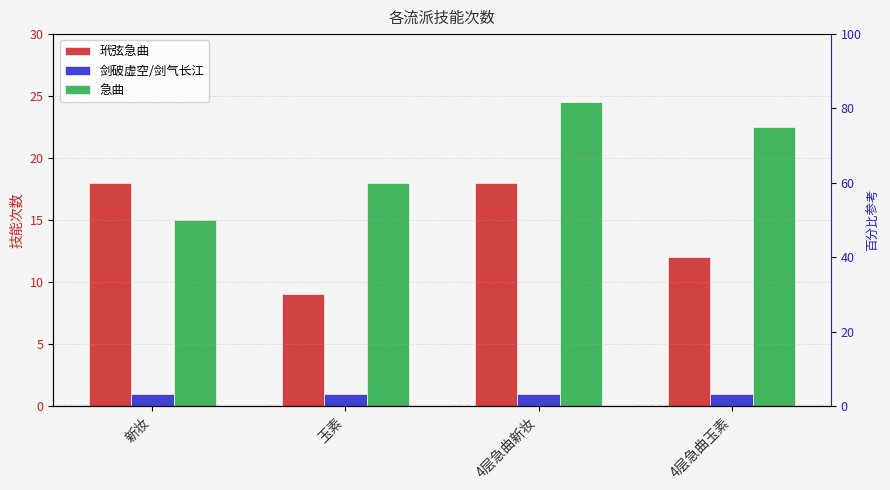

Are the bars horizontal?

No